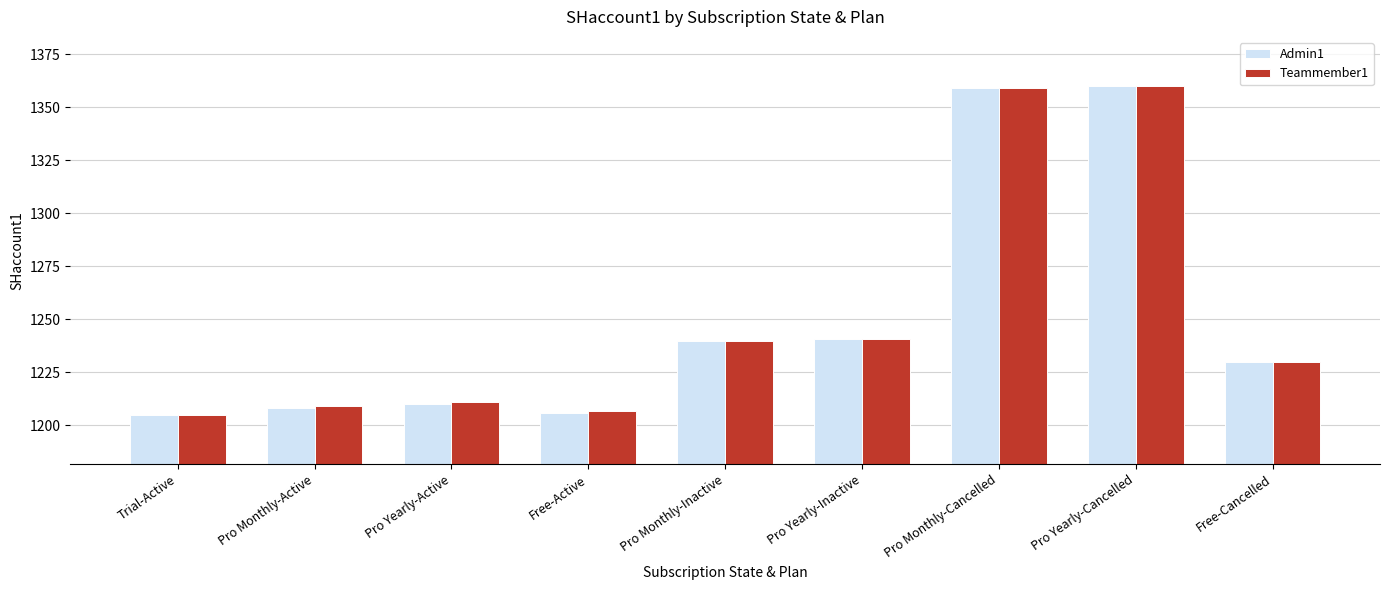

How many data points in Admin1 are less than 1230?

4